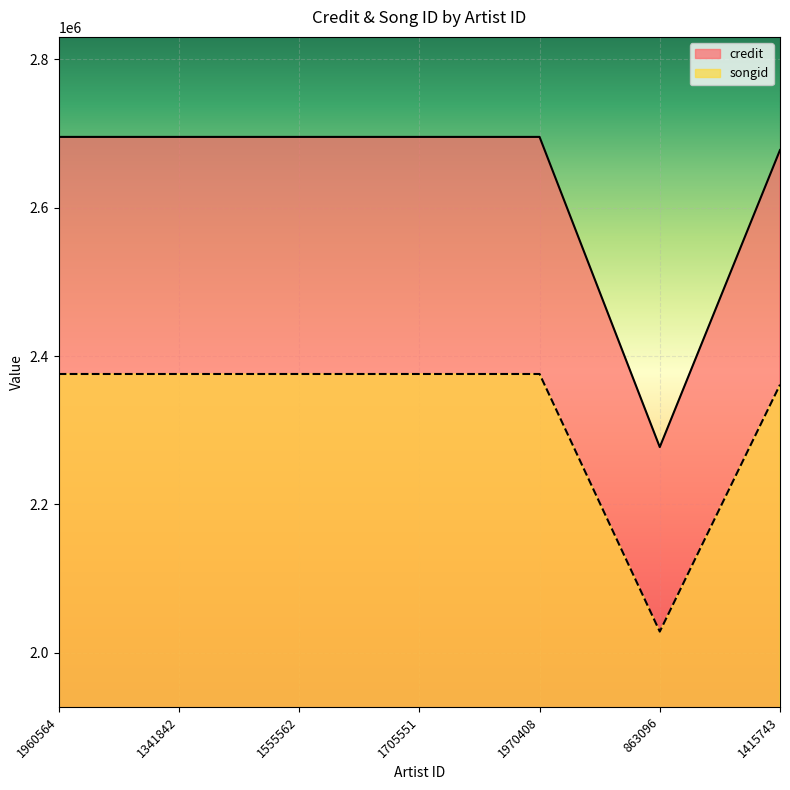

Between 1960564 and 1341842, which series saw the biggest shift?

credit